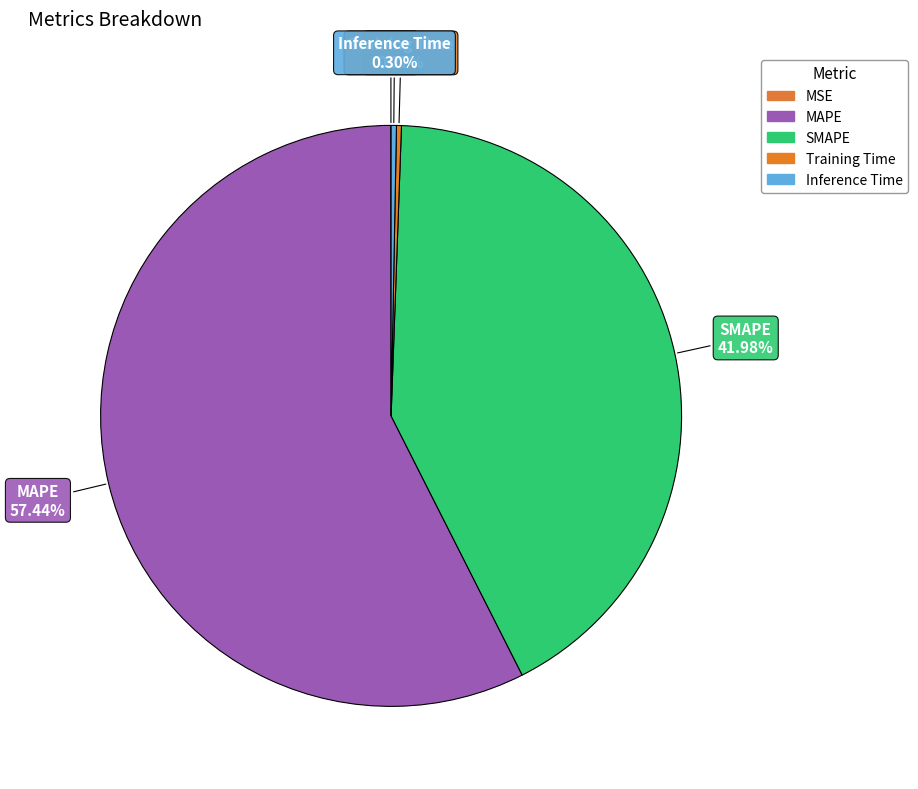

How many slices are in this pie chart?

5